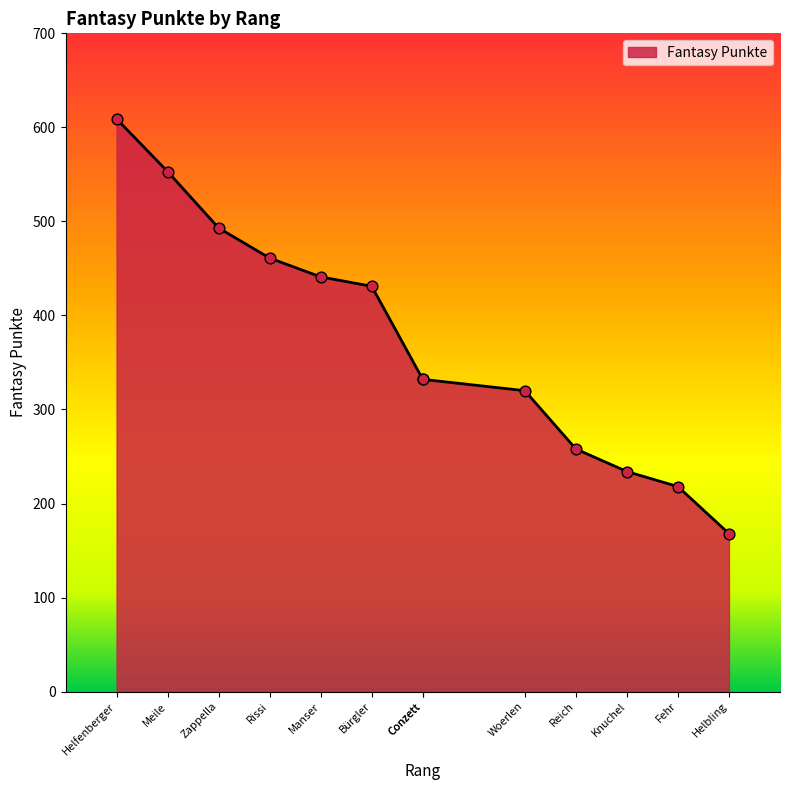

Between Conzett and Reich, which is larger?

Conzett